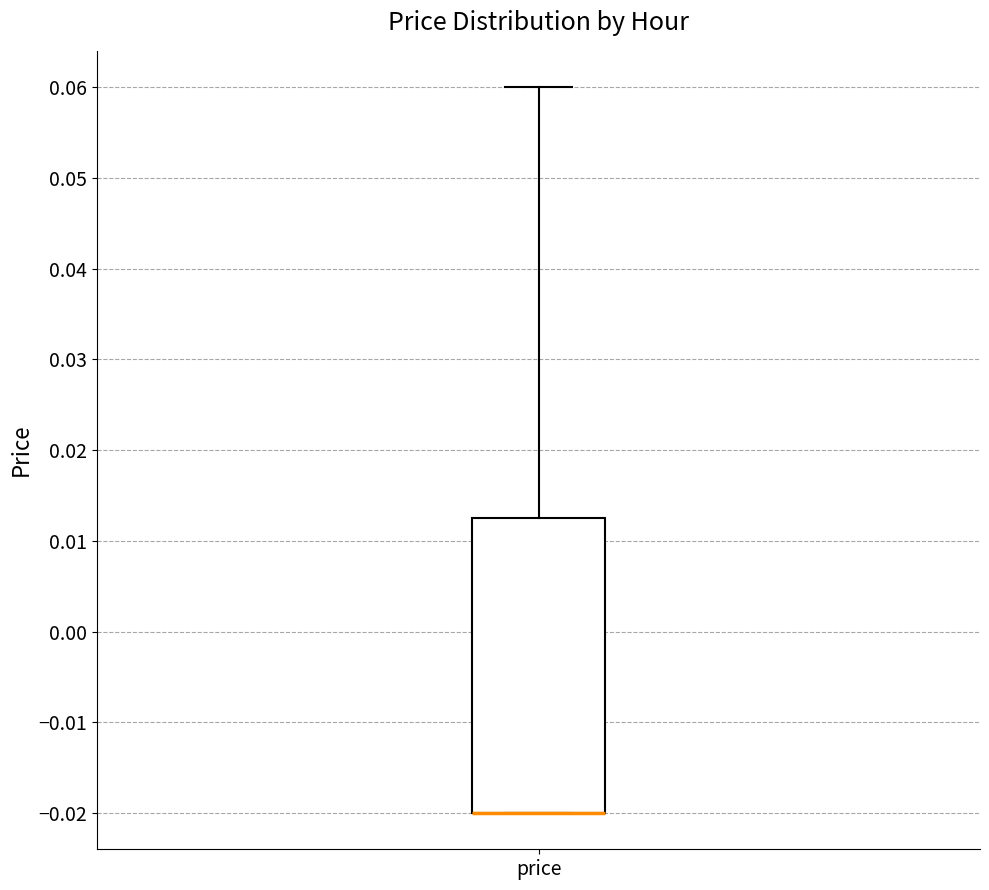

Read this box plot against the y-axis: the position of the median line, the range covered by the box, and the ends of both whiskers. The values are not printed on the chart, so give them approximately, as read against the axis.

median -0.020 (drawn on the box's lower edge), box -0.020 to 0.013, whiskers -0.020 to 0.060